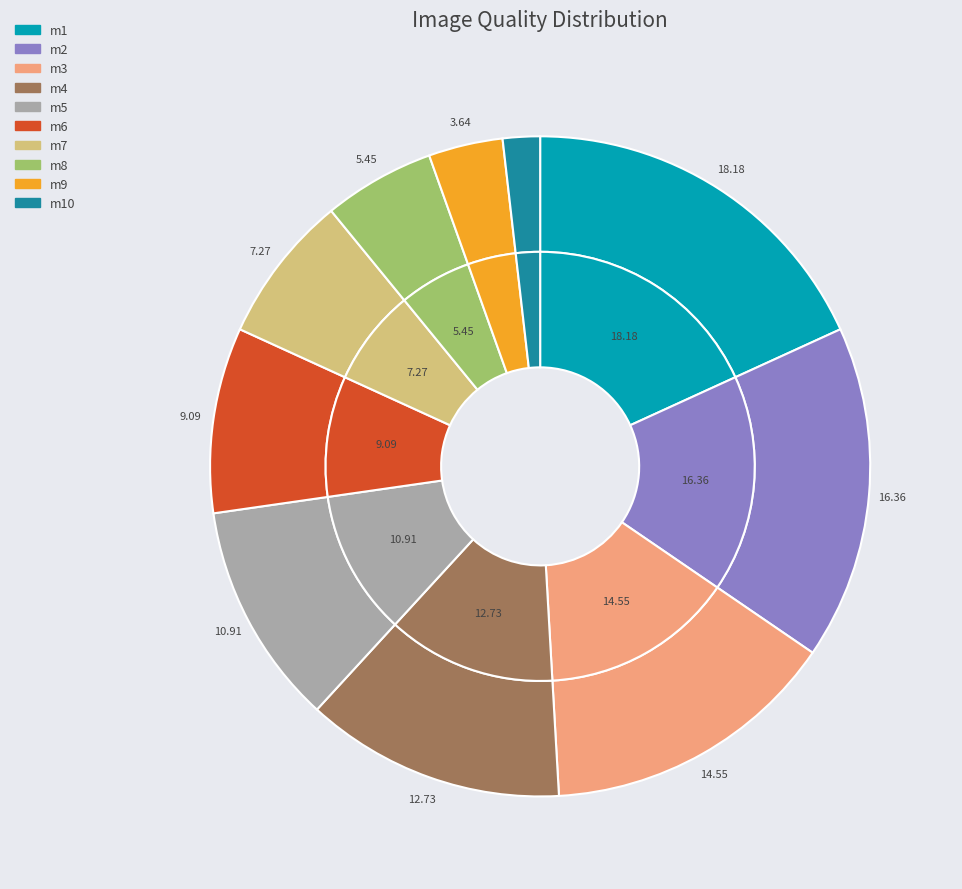

The m1 slice represents 7% of the pie. True or false?

False